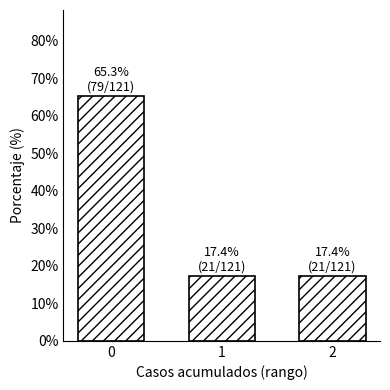

Reading right to left, transcribe all the data shown in this chart.

2=17.4	1=17.4	0=65.3